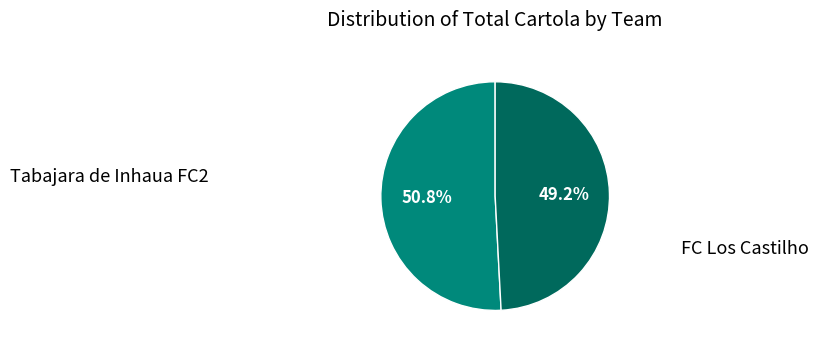

The FC Los Castilho slice represents 49% of the pie. True or false?

True